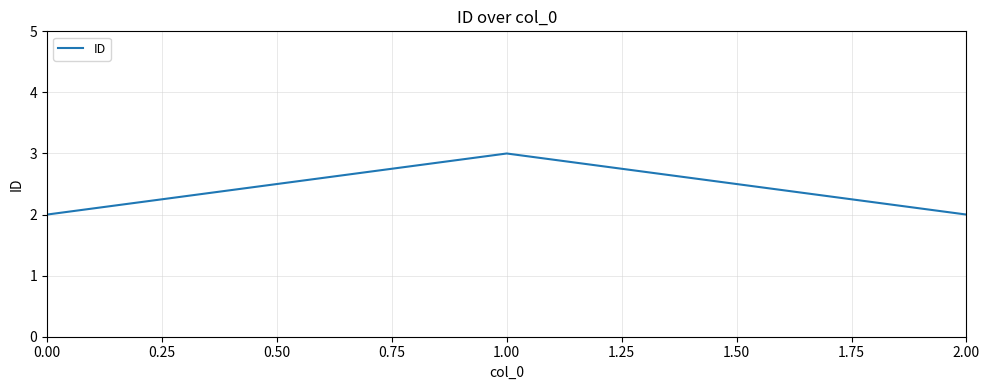

Which category has the highest value across all series?

1.00